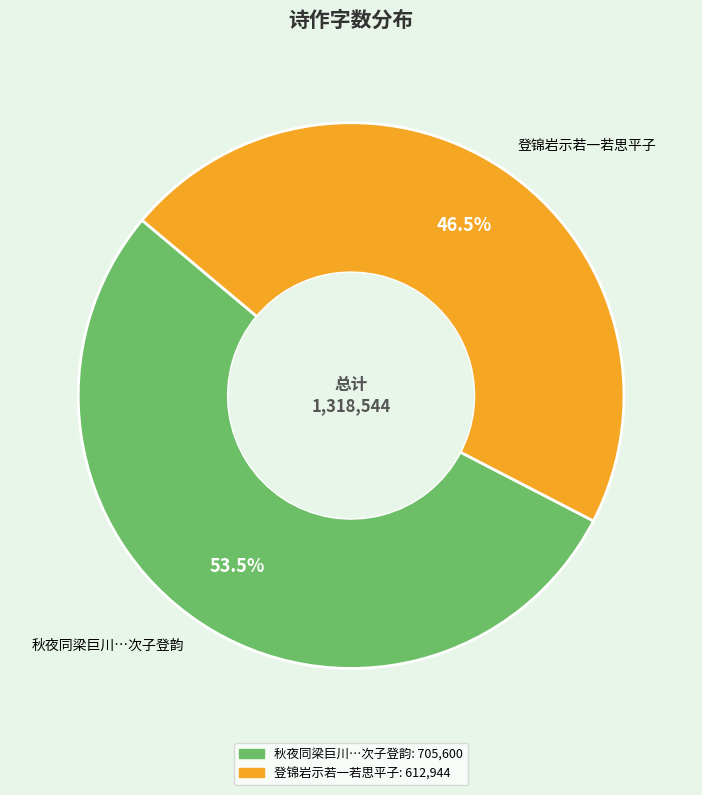

Which has a higher value, 登锦岩示若一若思平子 or 秋夜同梁巨川…次子登韵?

秋夜同梁巨川…次子登韵